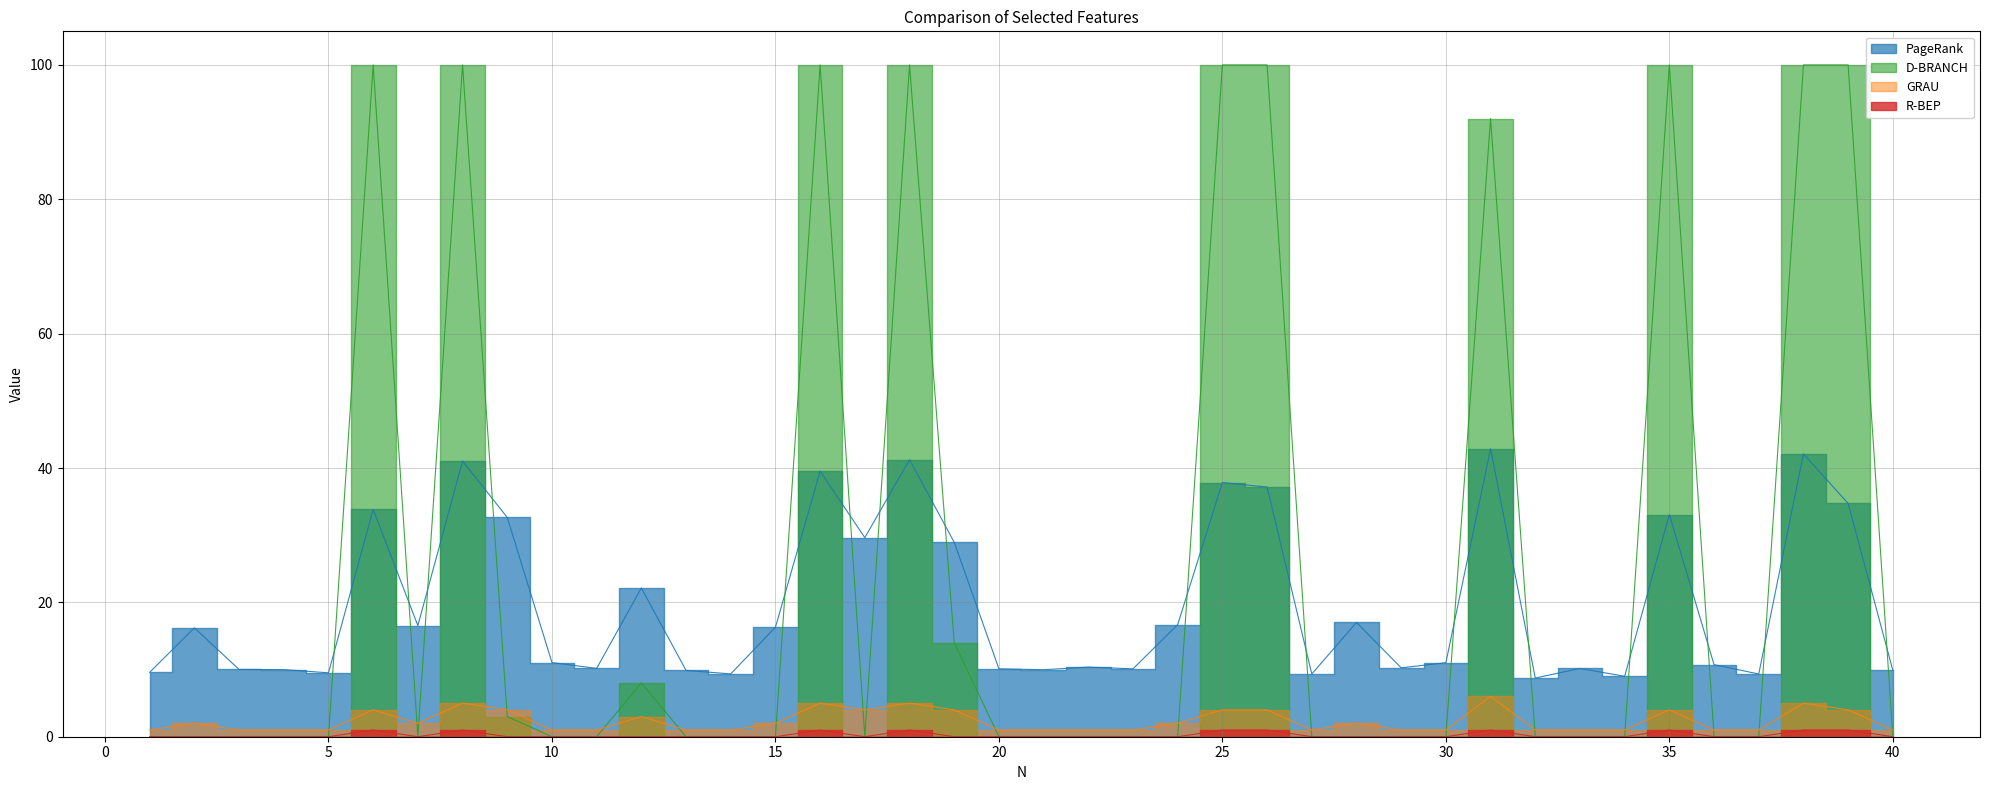

True or false: PageRank has a value of 11.8 at 25.

False